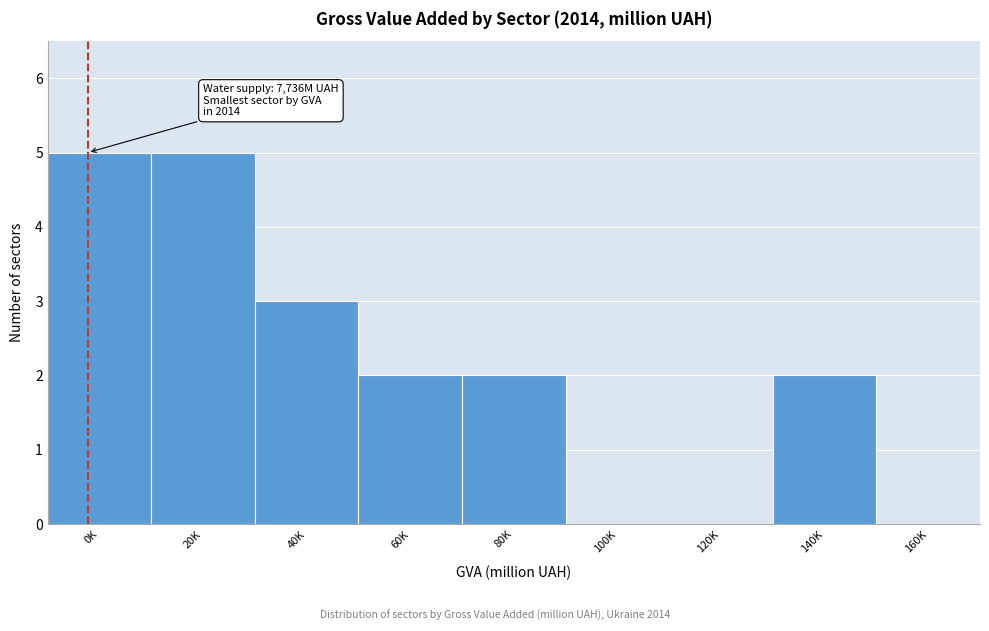

Reading right to left, what are all the values shown in this chart?

160K=0	140K=2	120K=0	100K=0	80K=2	60K=2	40K=3	20K=5	0K=5